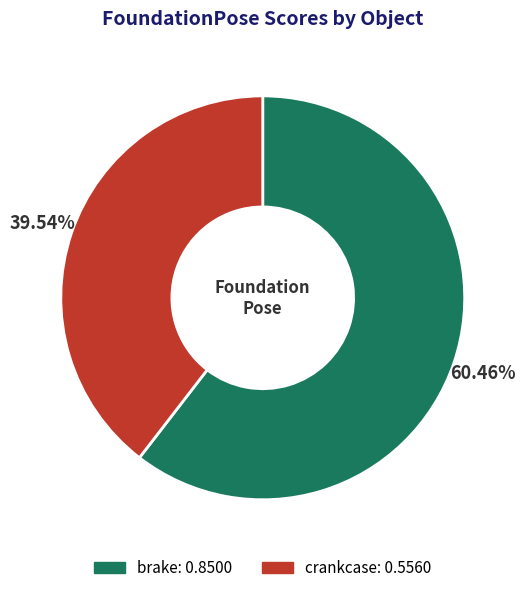

Combined, what portion of the pie is brake and crankcase?

100.0%